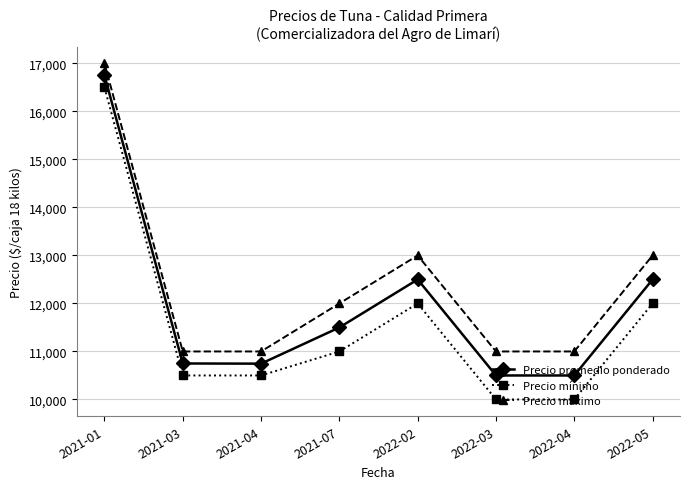

Which series has the widest spread of values?

Precio mínimo